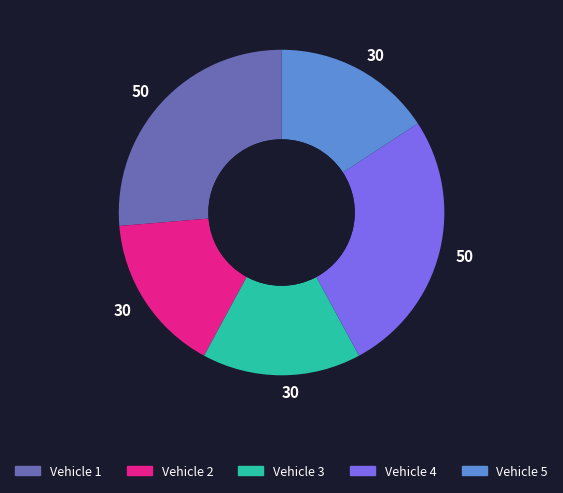

Is Vehicle 2 the majority of the pie?

No